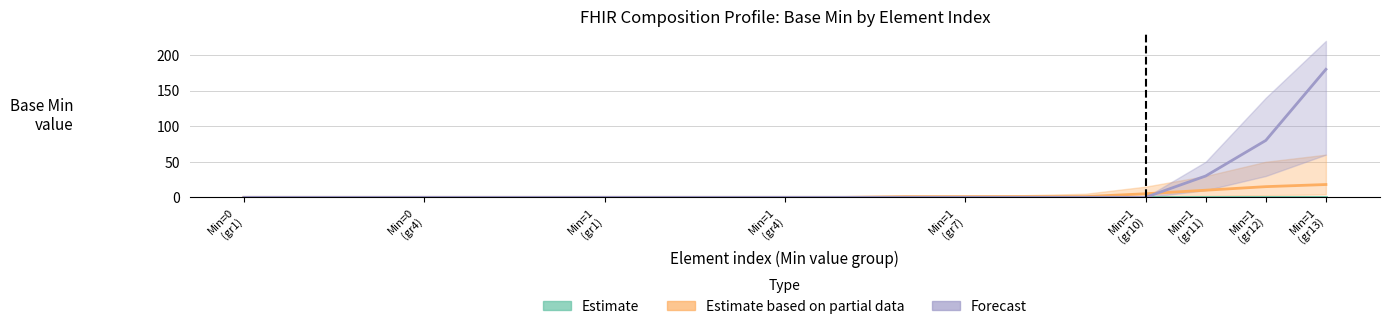

What is the label of the 17th point from the right?

Min=1
(gr1)